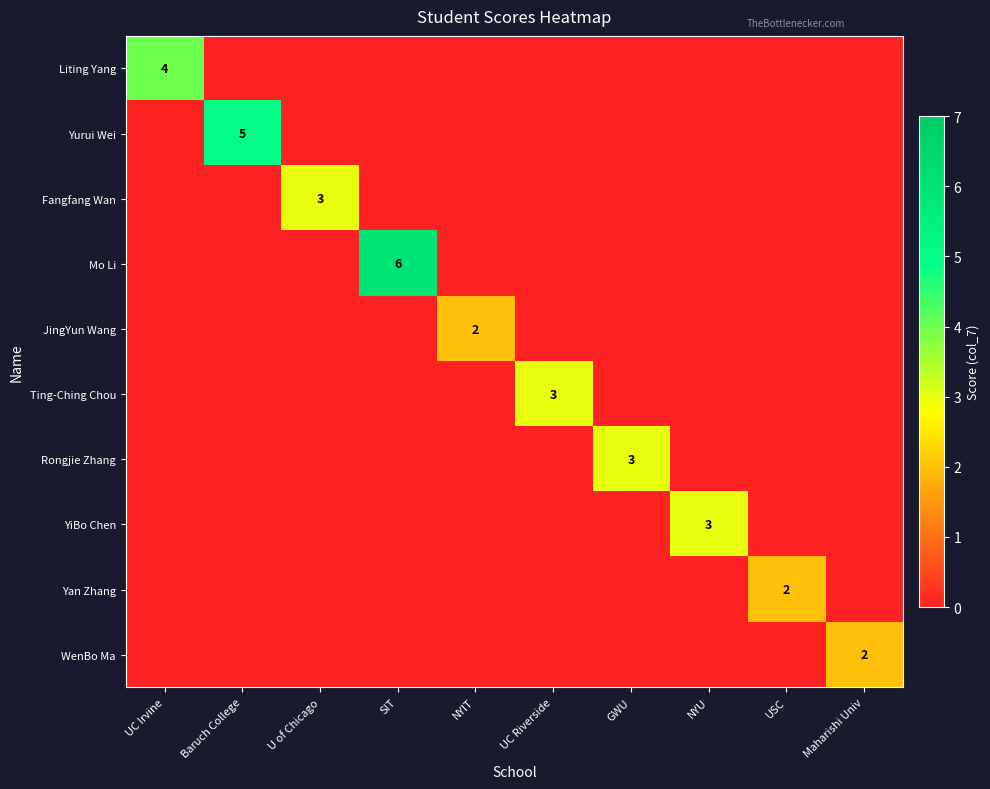

List the labels in order of Yan Zhang value, smallest first.

UC Irvine, Baruch College, U of Chicago, SIT, NYIT, UC Riverside, GWU, NYU, Maharishi Univ, USC